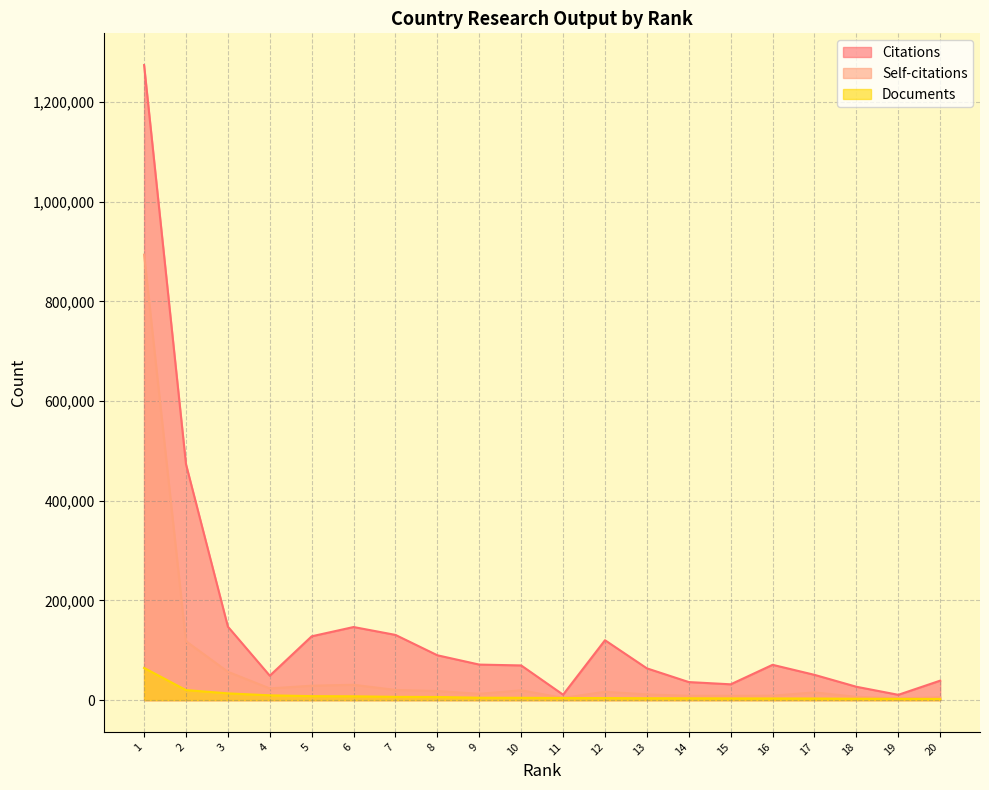

What is the average value of the Documents series?

9021